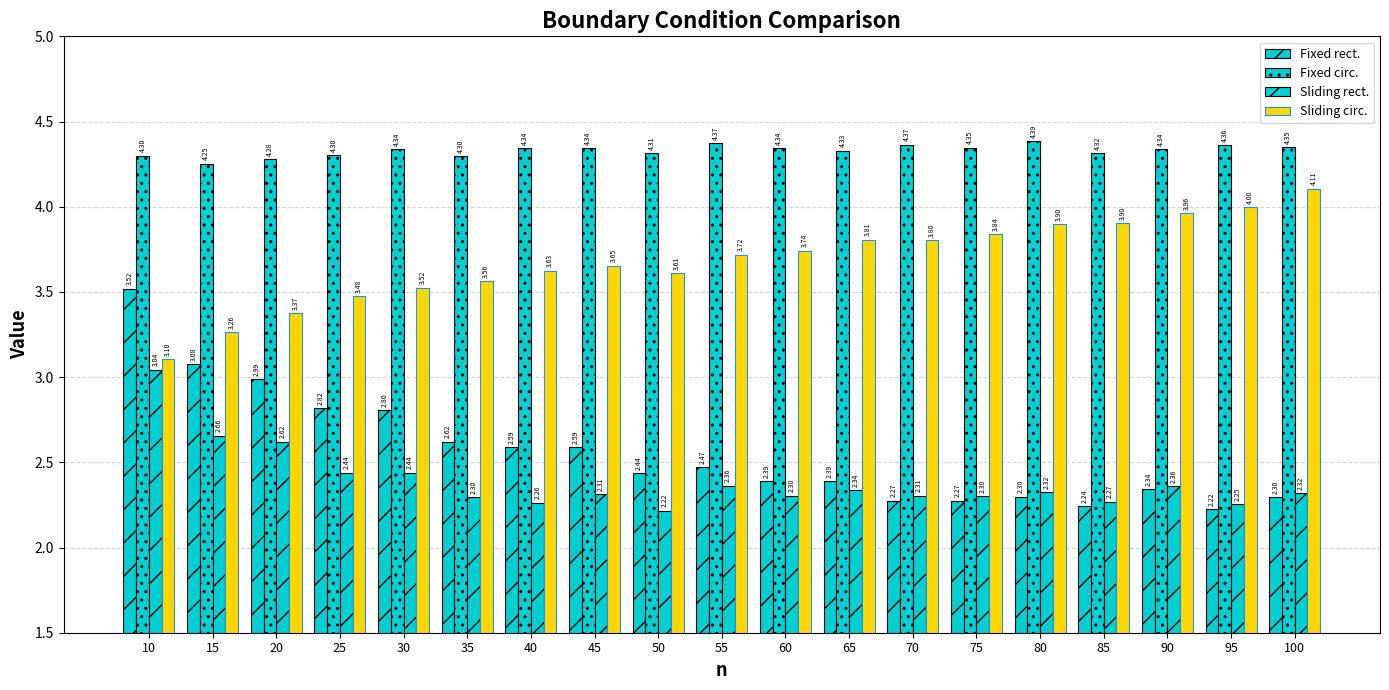

Count the number of data series in this chart.

4